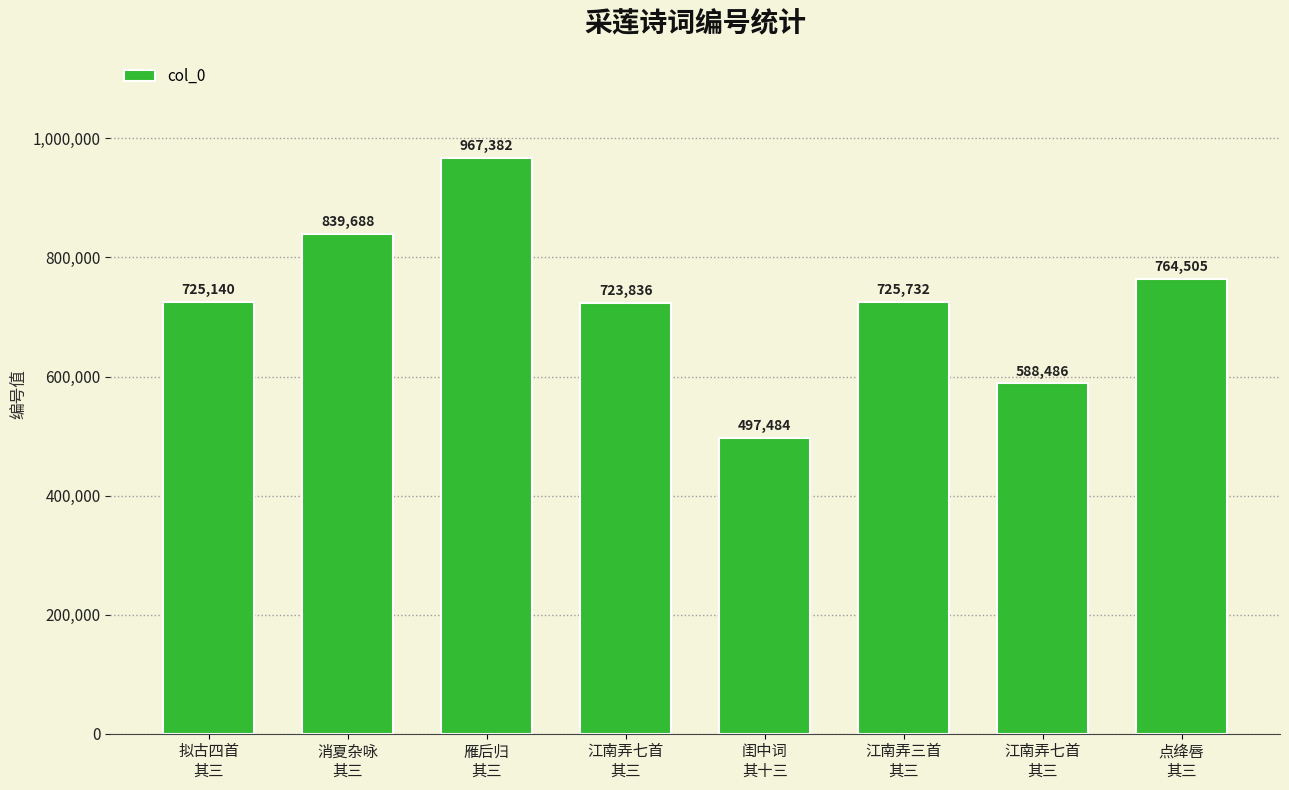

Where does the data first go above 725732?

消夏杂咏
其三